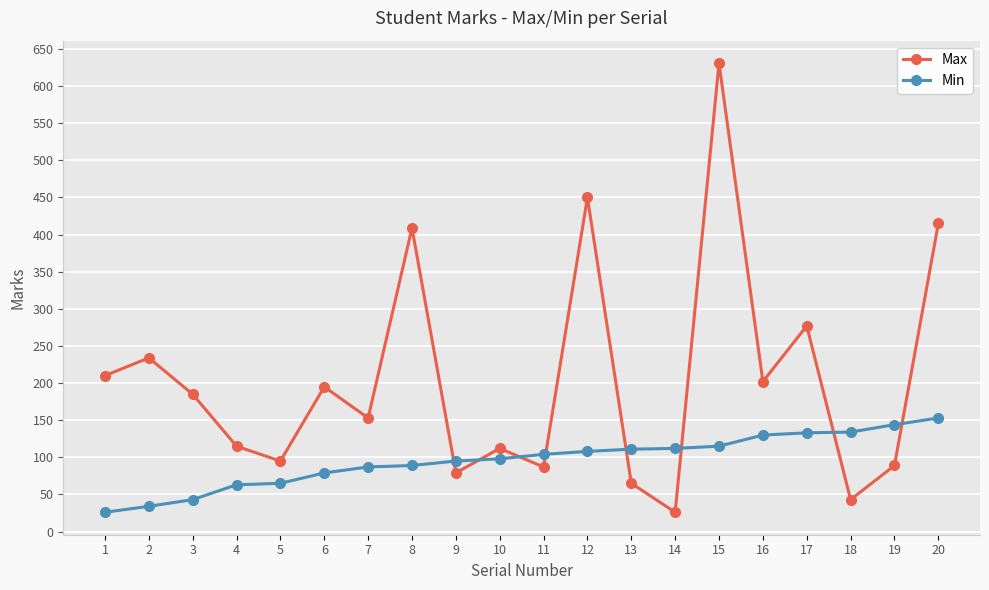

How many intersections are there between Max and Min?

8